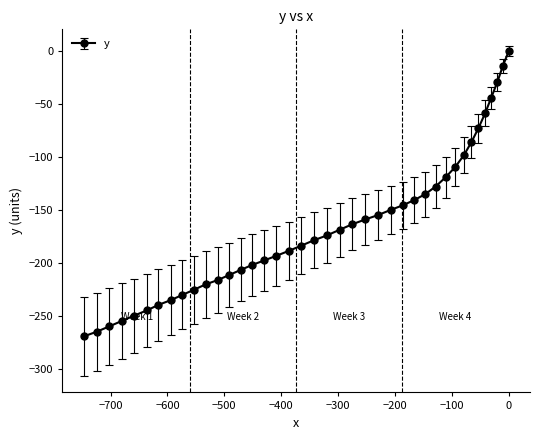

What is the minimum value shown in the chart?

-269.6